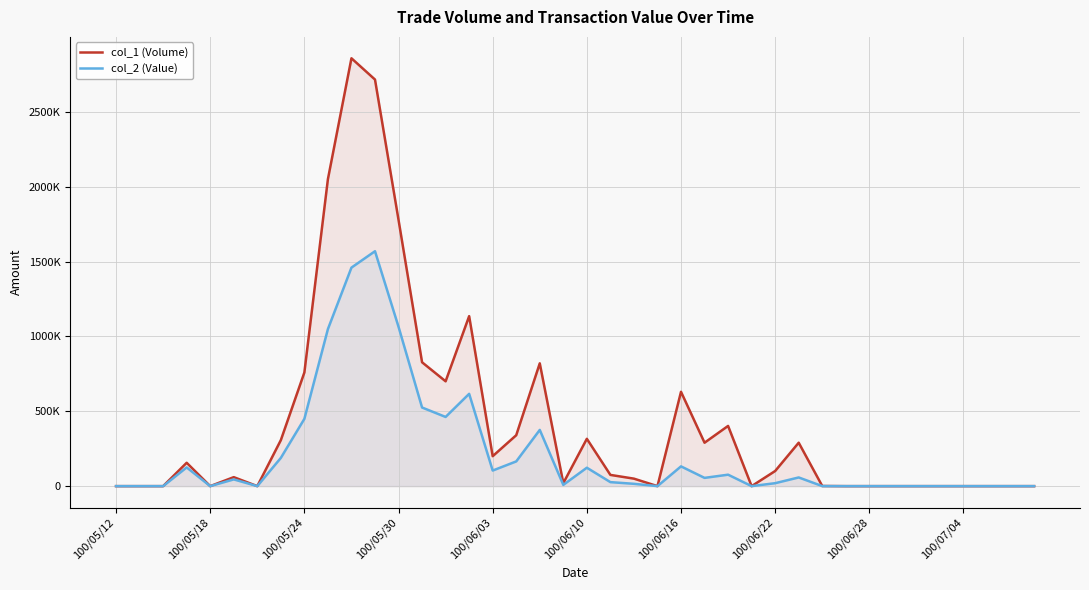

What is the highest value of the col_2 (Value) series?

1568600